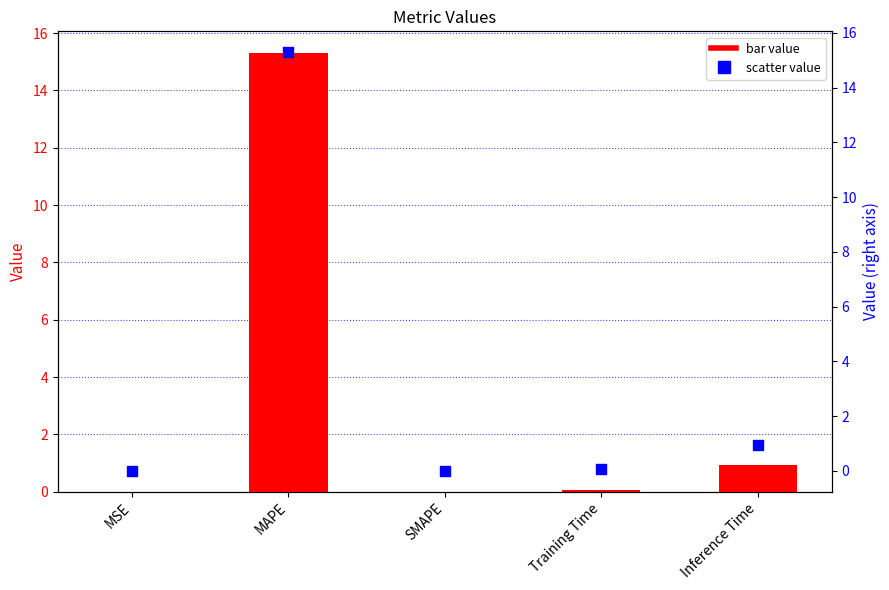

Is the value of col_1 (right) at MAPE greater than the value of col_1 at MSE?

Yes